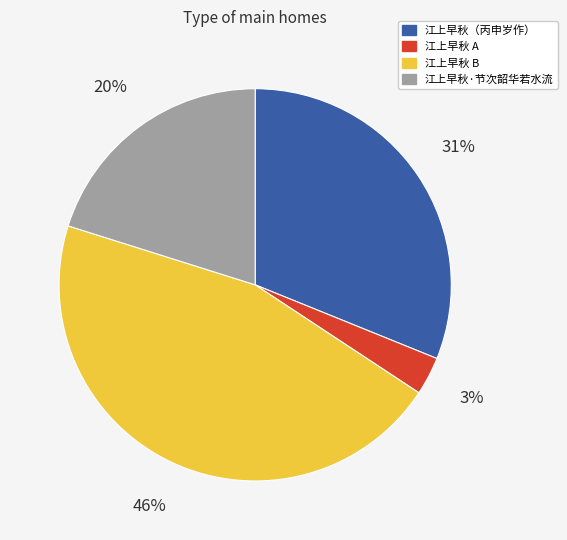

Which slice is the largest?

江上早秋 B